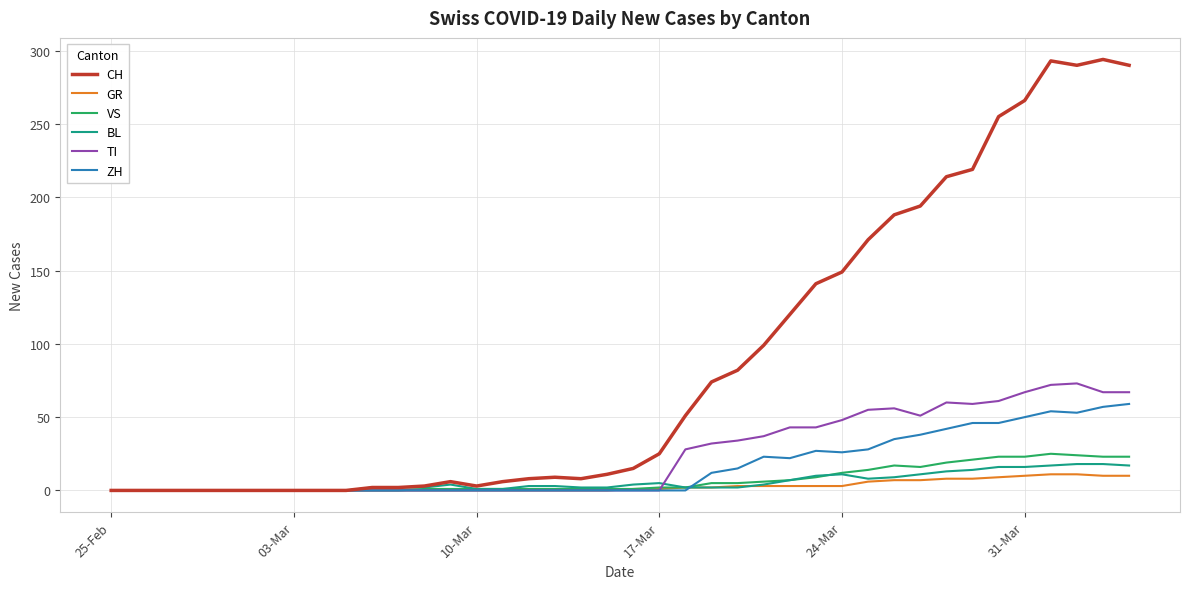

How many series are shown in this chart?

6